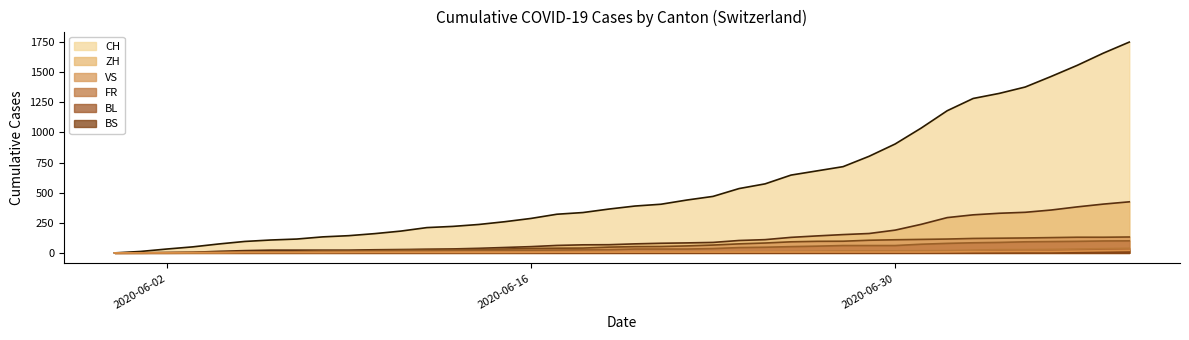

What is the label of the 36th point from the left?

2020-07-05